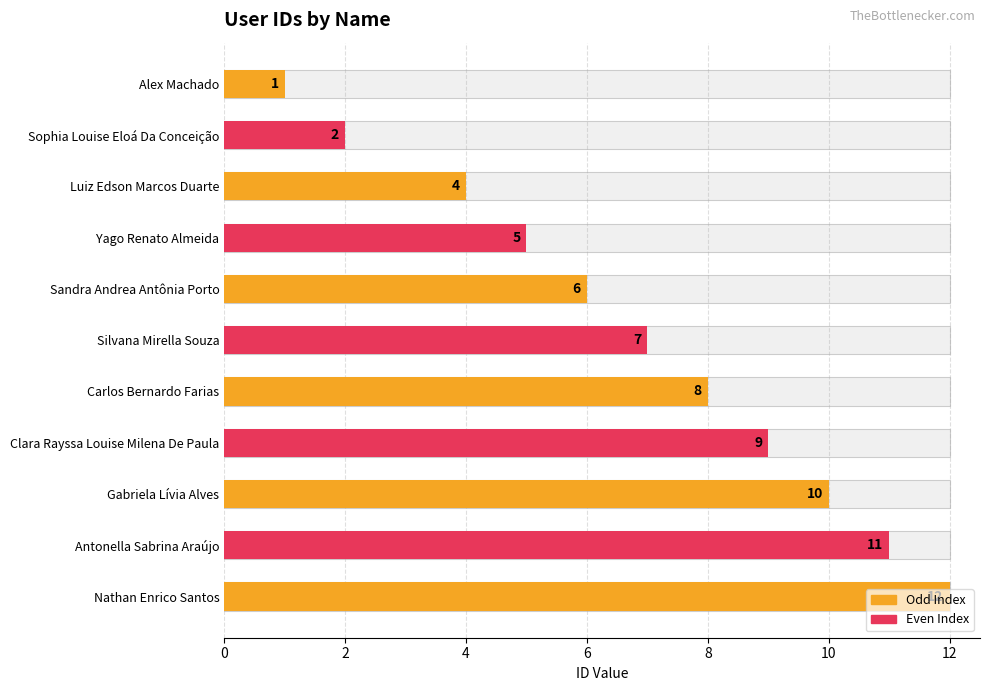

What is the approximate value at Gabriela Lívia Alves, to the nearest 10?

10